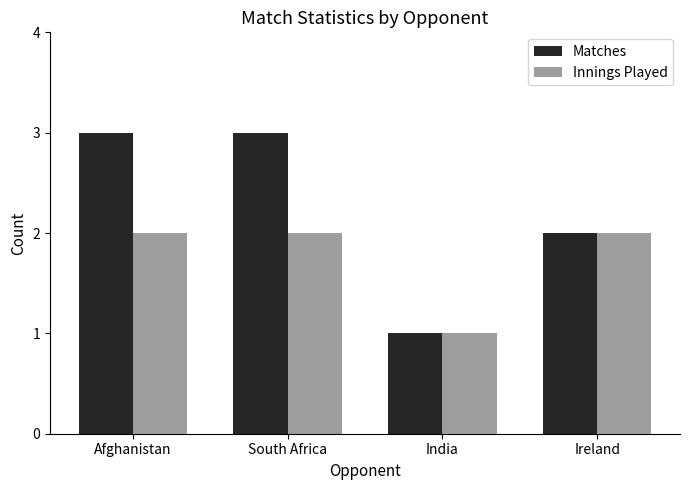

Is it true that Matches equals 3 at South Africa?

True